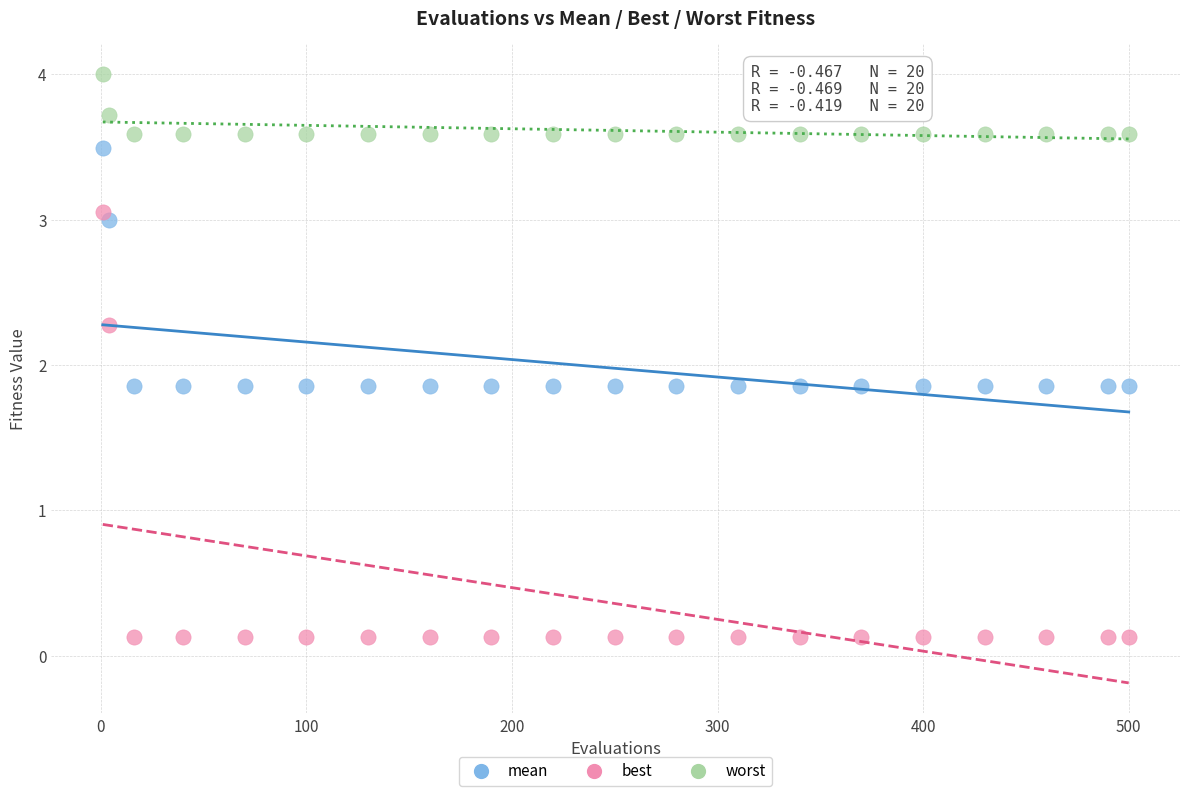

Which series reaches the minimum Y coordinate?

best